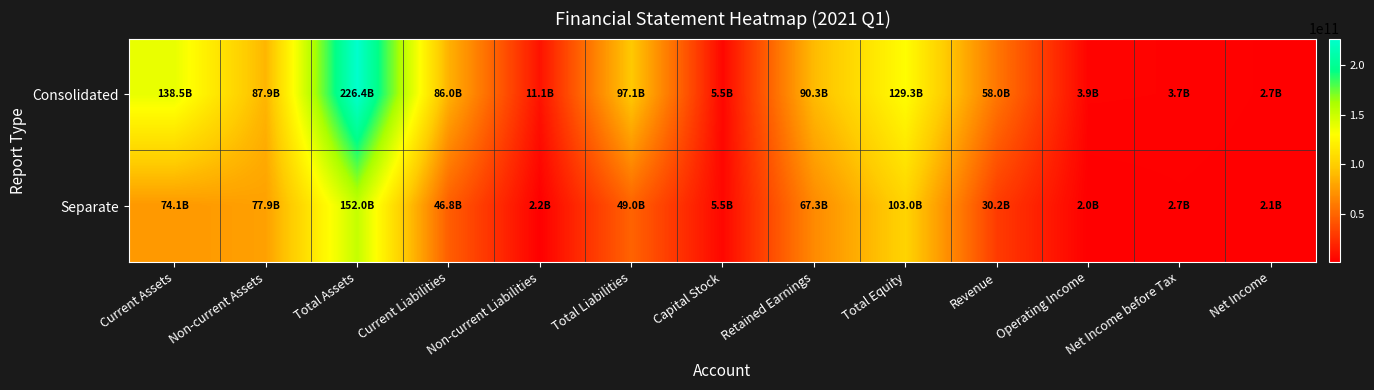

Reading left to right, what are all the values shown in this chart?

Consolidated: Current Assets=138479579153	Non-current Assets=87907445471	Total Assets=226387024624	Current Liabilities=85995521956	Non-current Liabilities=11120379503	Total Liabilities=97115901459	Capital Stock=5478775000	Retained Earnings=90256331668	Total Equity=129271123165	Revenue=57981838221	Operating Income=3918838350	Net Income before Tax=3680665470	Net Income=2659669234
Separate: Current Assets=74108081829	Non-current Assets=77860064148	Total Assets=151968145977	Current Liabilities=46772317034	Non-current Liabilities=2178346375	Total Liabilities=48950663409	Capital Stock=5478775000	Retained Earnings=67327625179	Total Equity=103017482568	Revenue=30223830546	Operating Income=1989378134	Net Income before Tax=2658237701	Net Income=2073425407